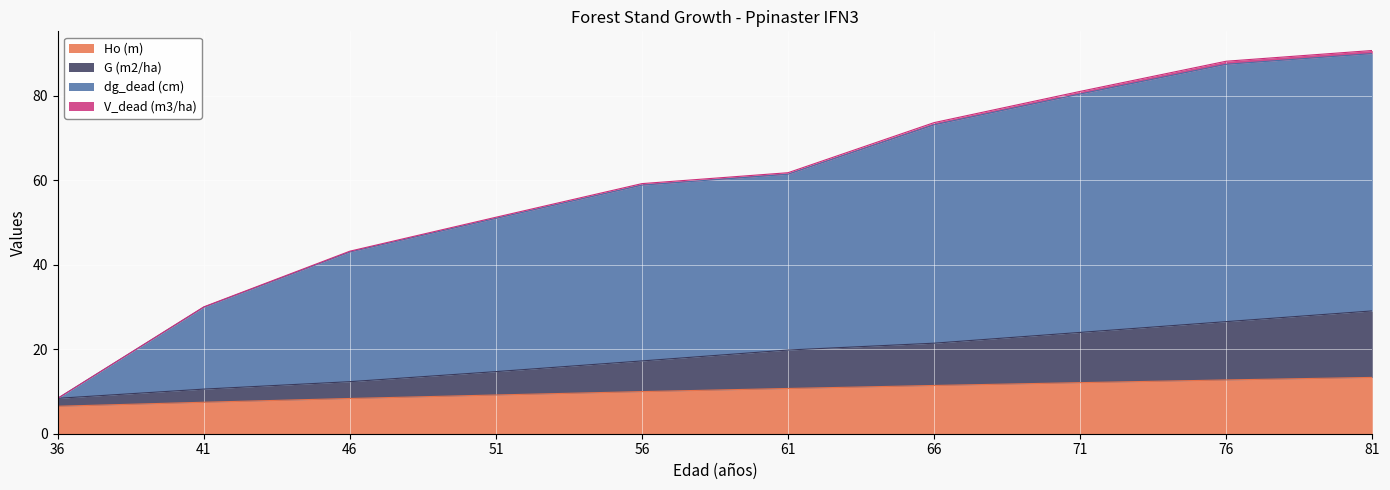

What is the maximum value for Ho (m)?

13.3